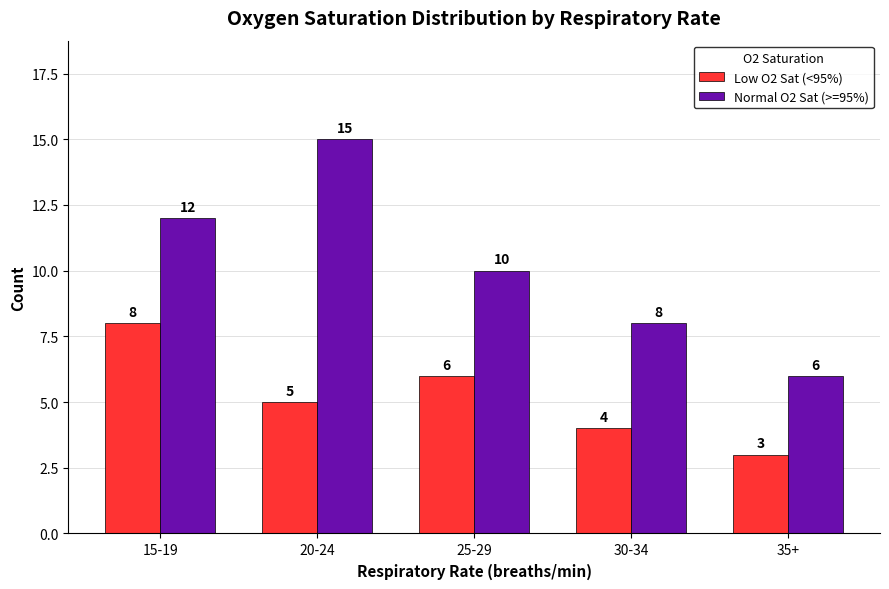

How many bars are there in each group?

2